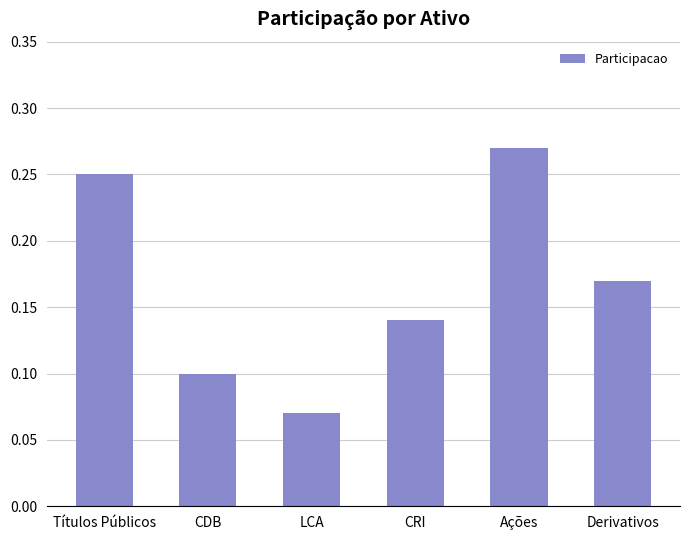

Which label corresponds to the largest value in the chart?

Ações